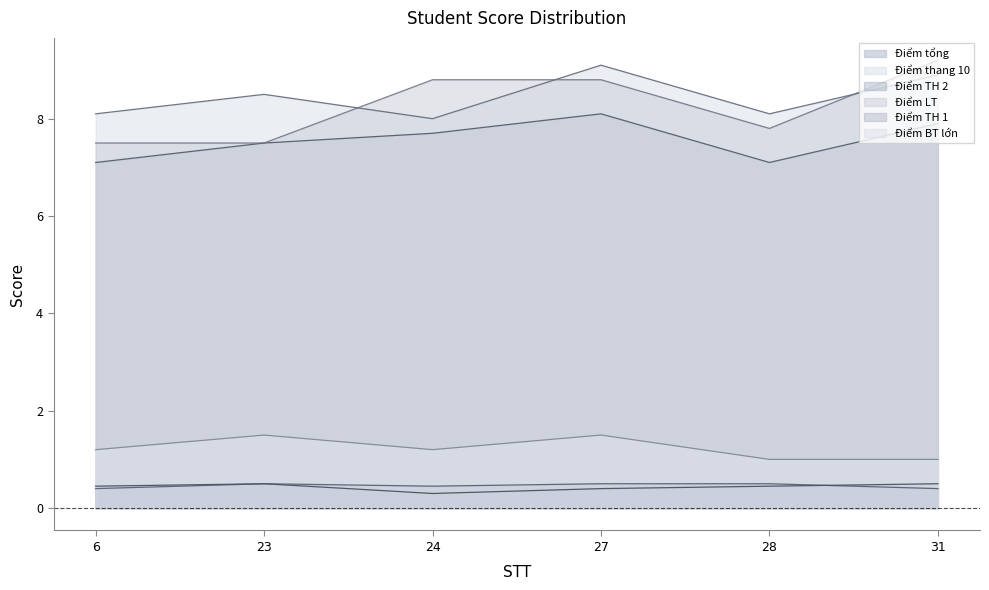

True or false: Điểm tổng has a value of 8.1 at 27.

True